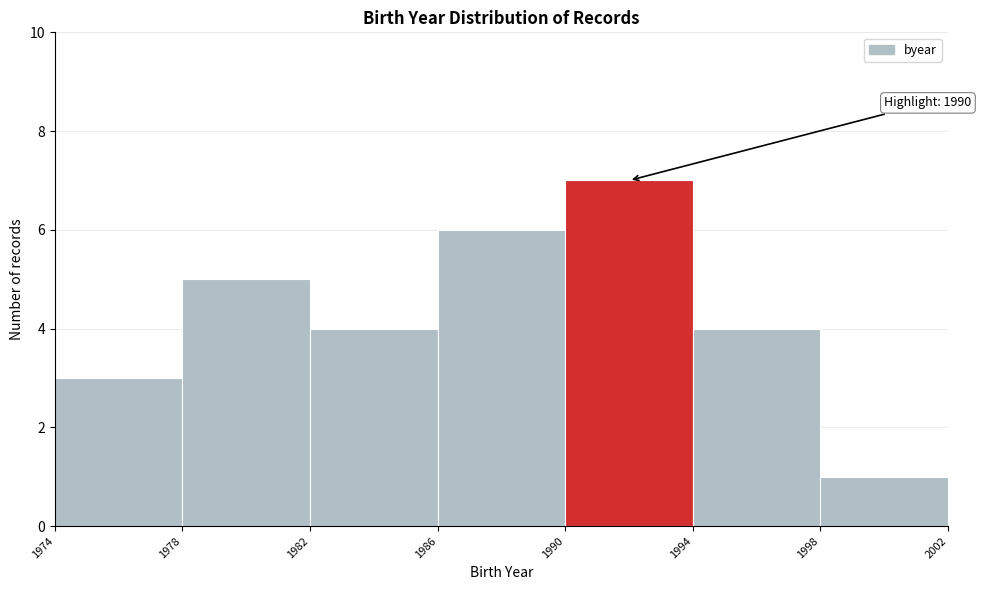

Which range on the x-axis has the tallest bar?

1990 to 1994